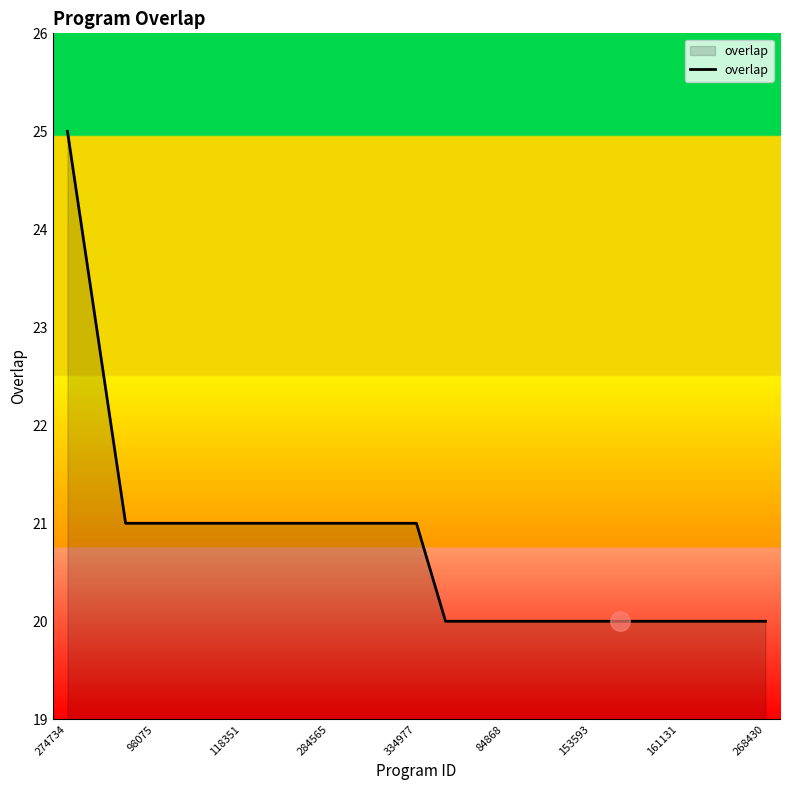

What is the difference between the maximum and minimum values?

5